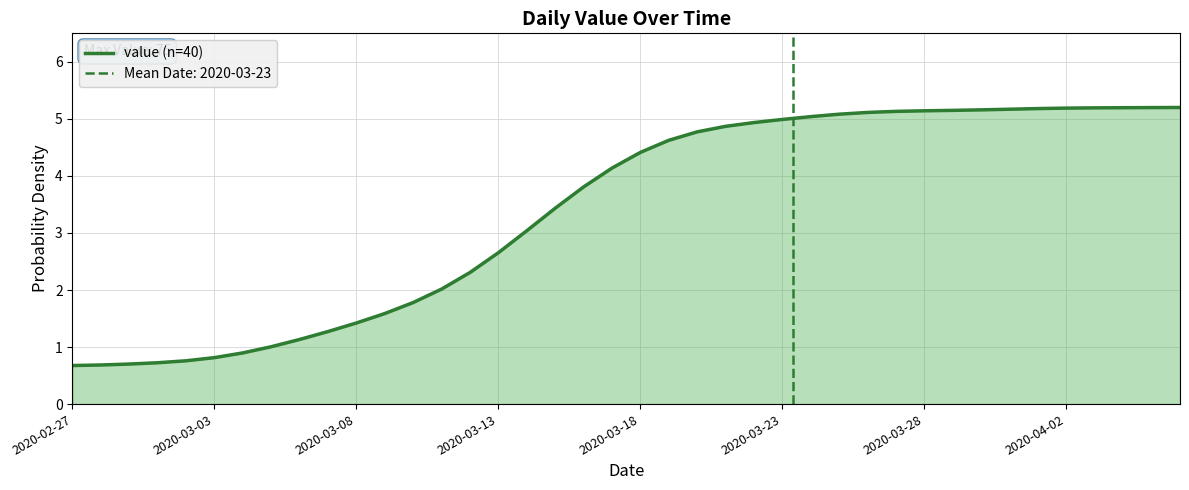

What is the lowest value of the value (n=40) series?

0.7